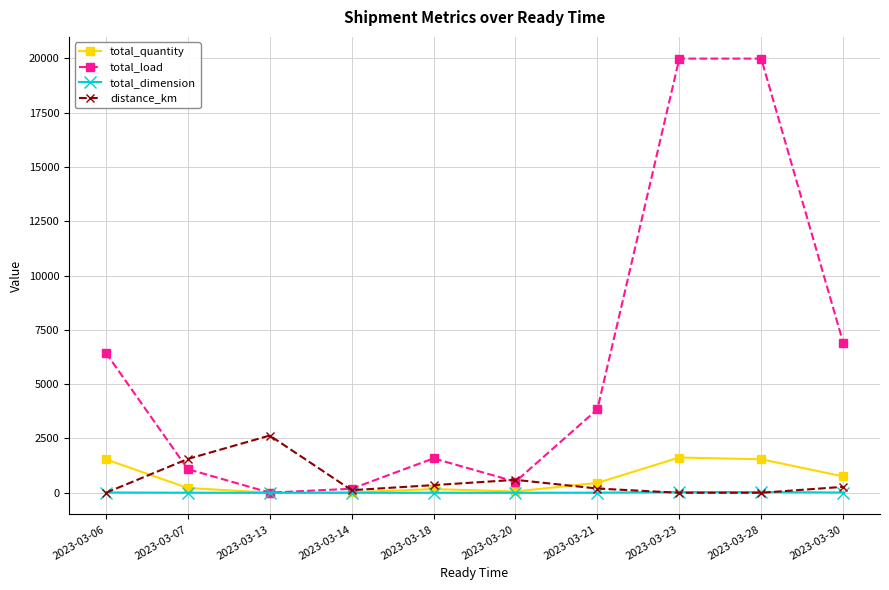

What is the highest value of the distance_km series?

2636.0